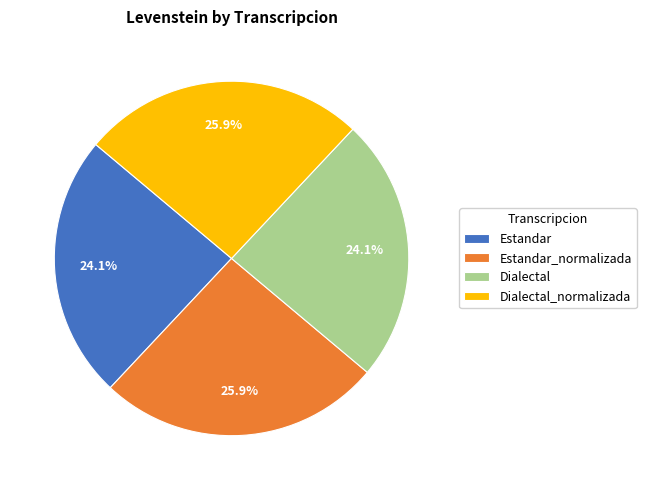

What percentage is the Estandar_normalizada slice, to the nearest percent?

26%